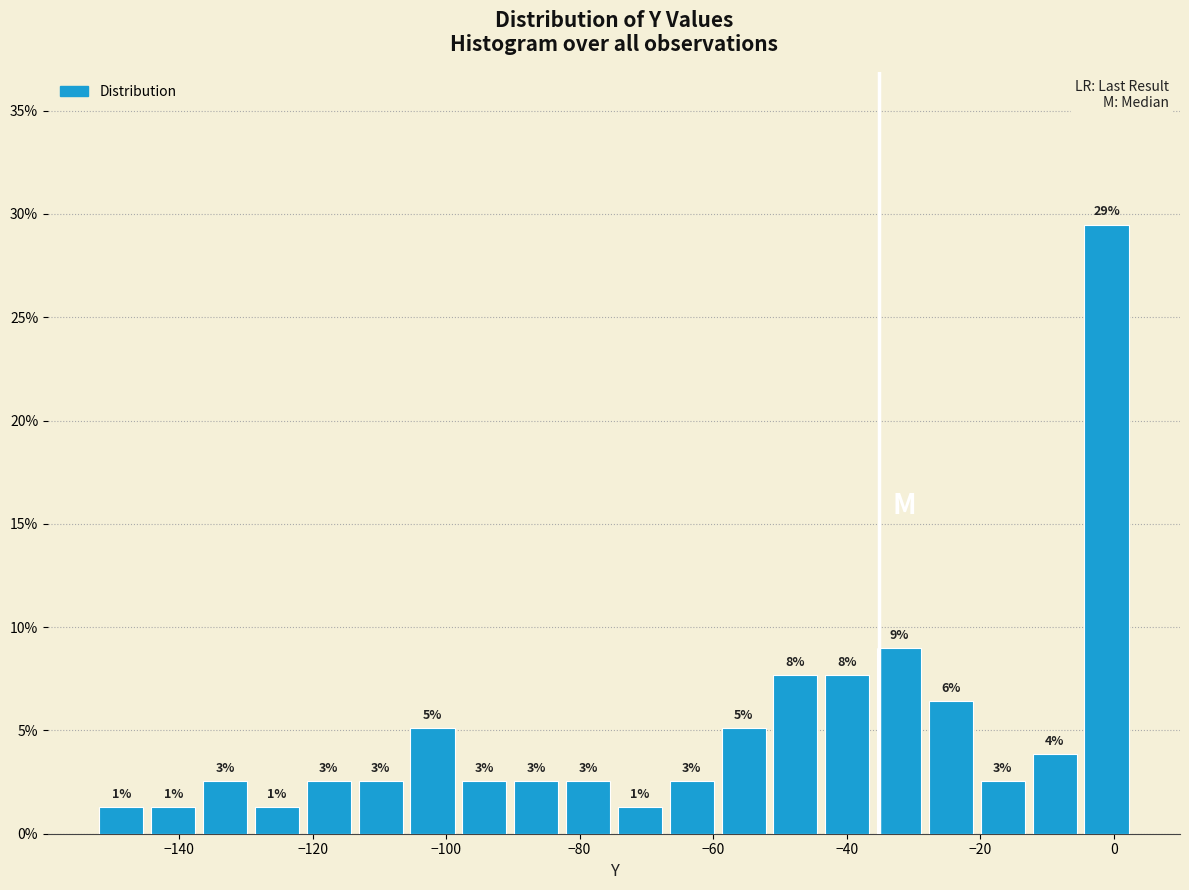

Read against the x-axis, roughly where is the centre of the tallest bar?

-2